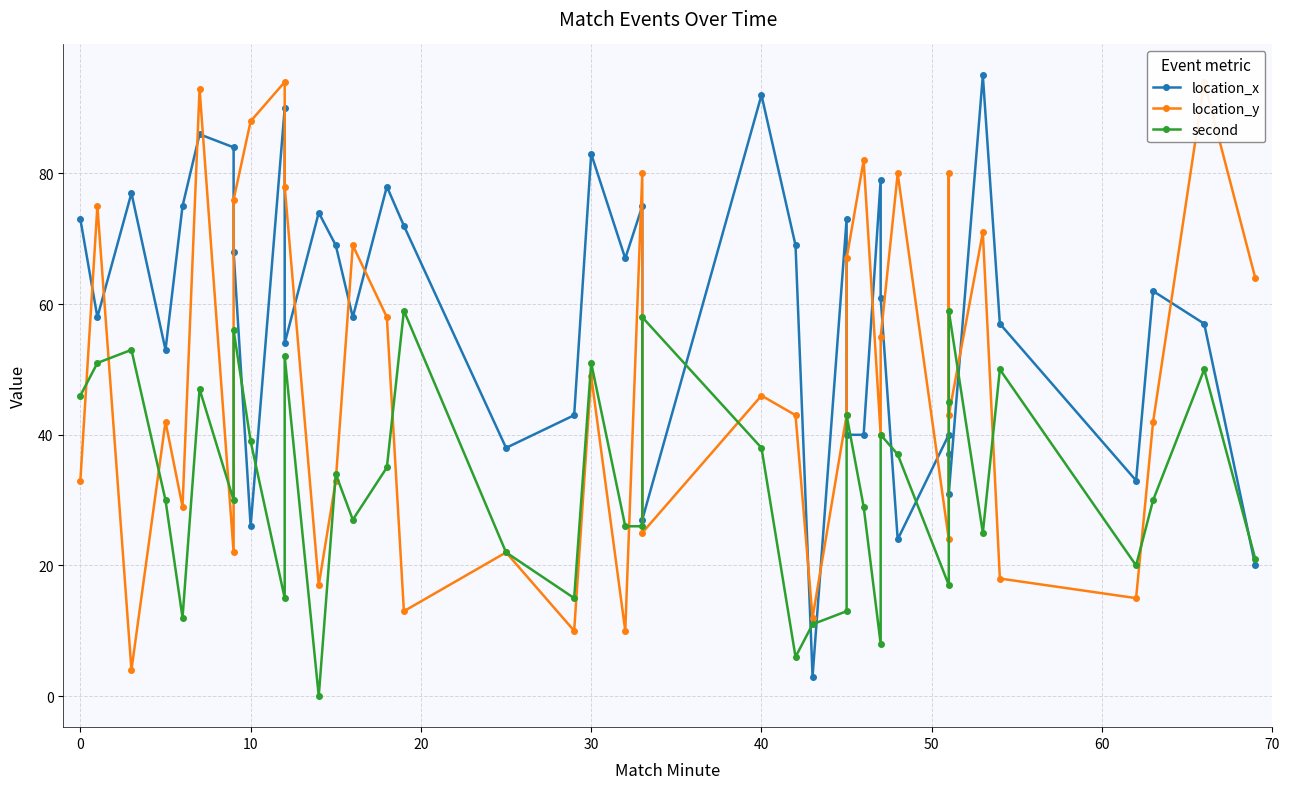

How many distinct data groups are displayed?

3